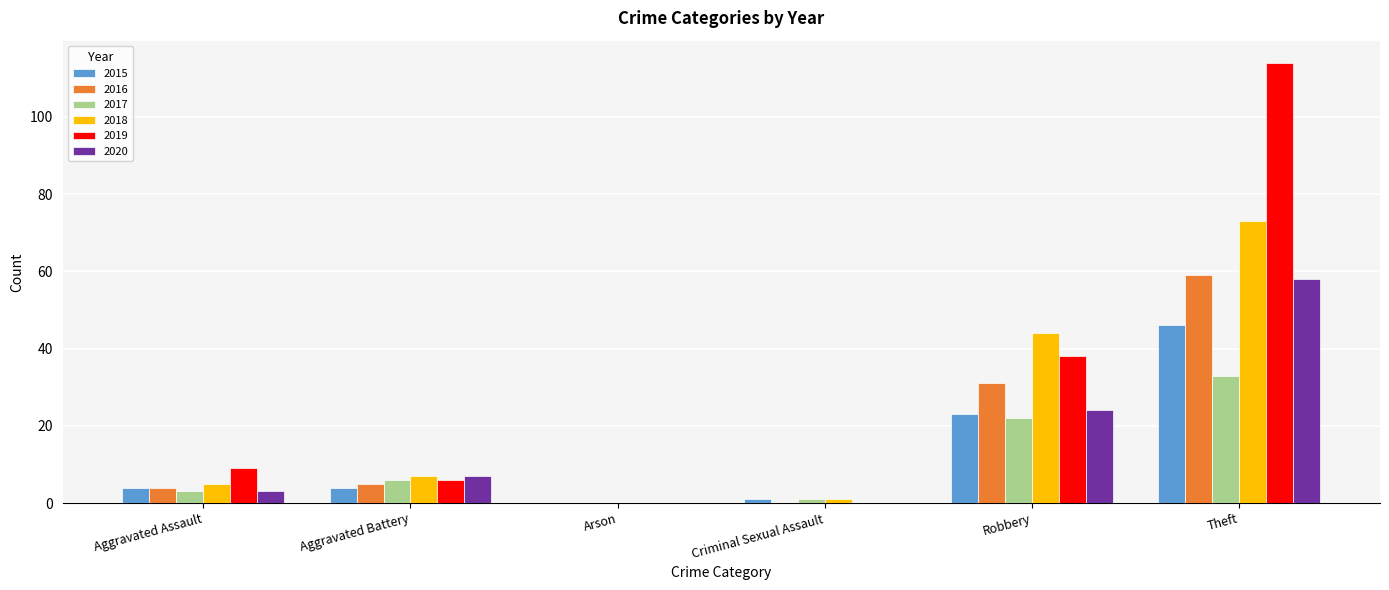

Reading right to left, transcribe all the data shown in this chart.

2015: 46	23	1	0	4	4
2016: 59	31	0	0	5	4
2017: 33	22	1	0	6	3
2018: 73	44	1	0	7	5
2019: 114	38	0	0	6	9
2020: 58	24	0	0	7	3